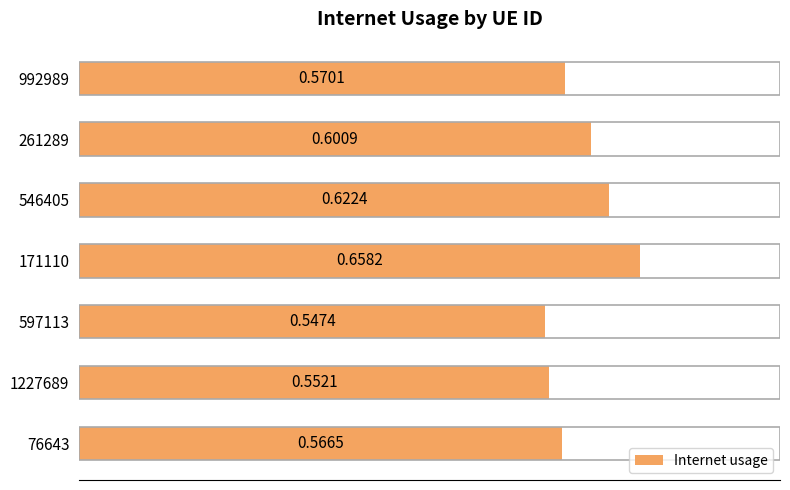

Which category has the lowest value across all series?

597113